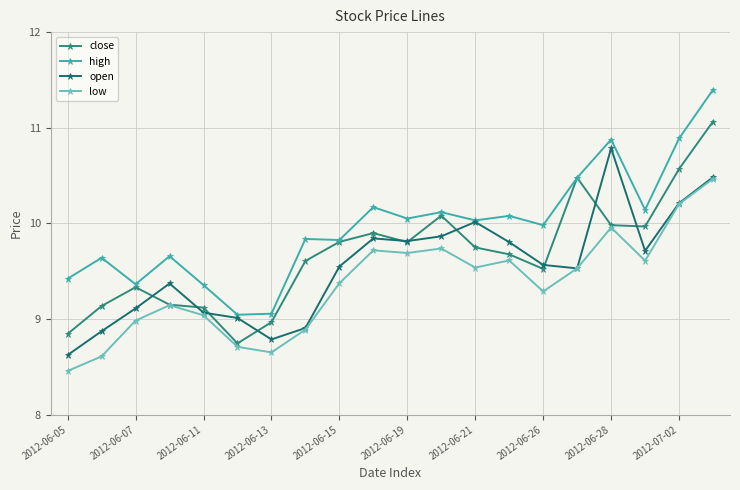

What are all the series names shown in the legend?

close, high, open, low